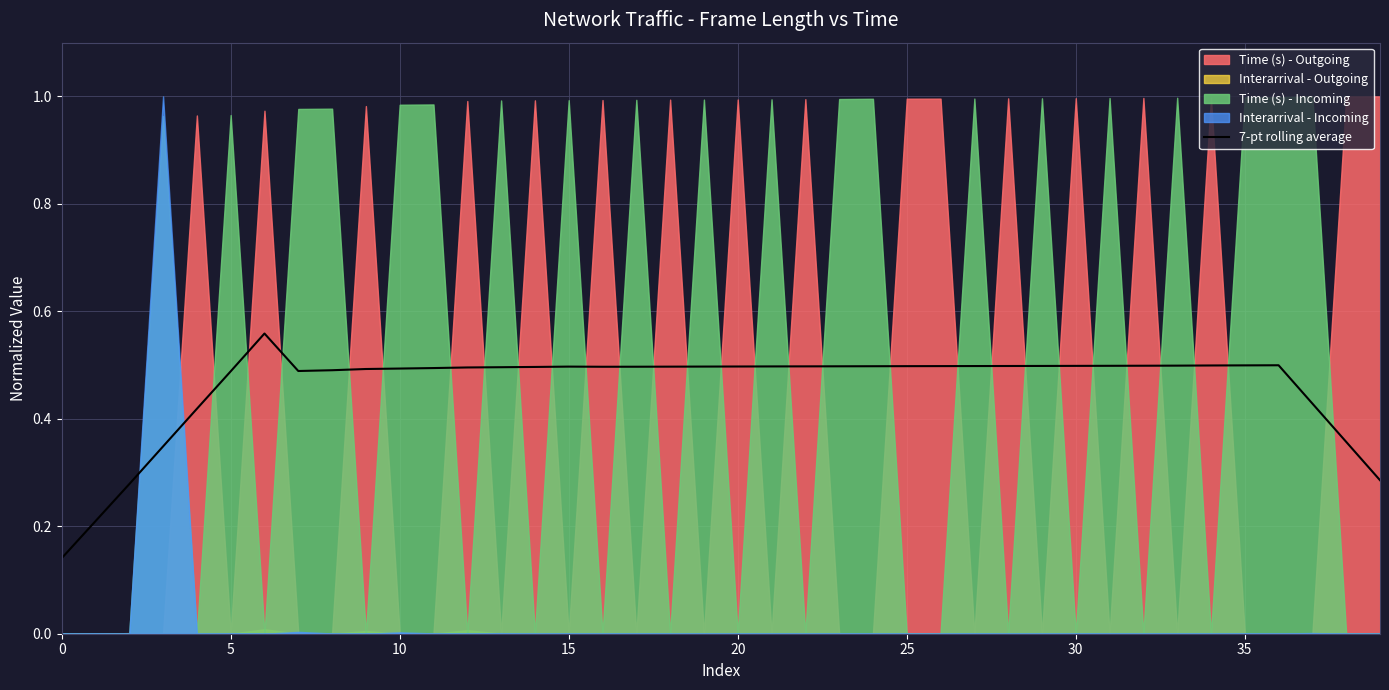

How many lines are shown in the chart?

1